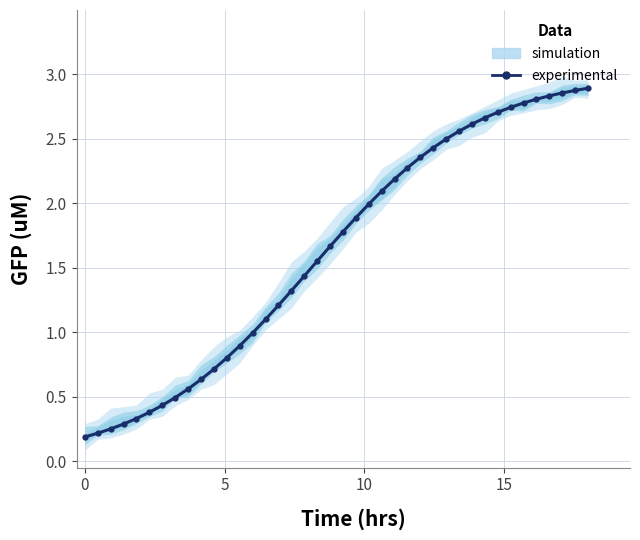

Count the number of values greater than 1.

26